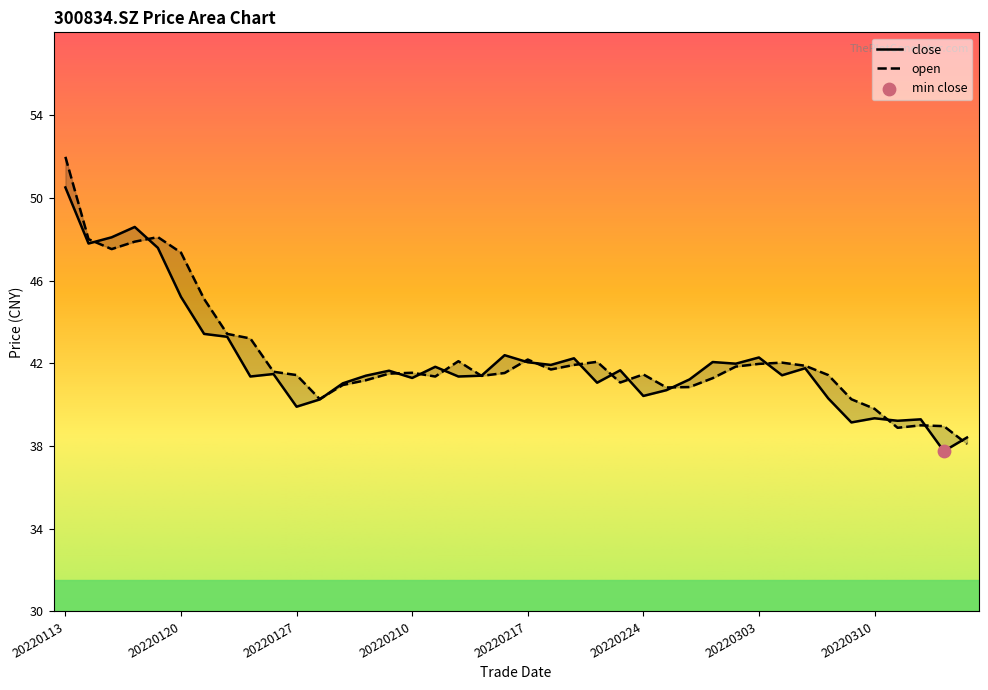

Which series has the widest spread of Y values?

open